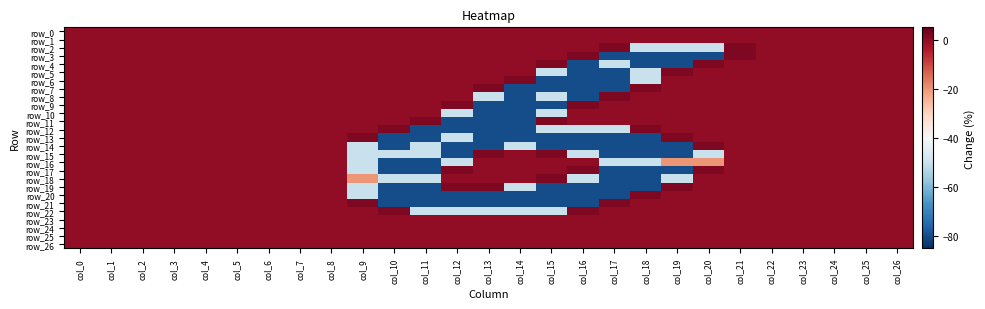

Is it true that row_13 equals 56 at col_4?

False